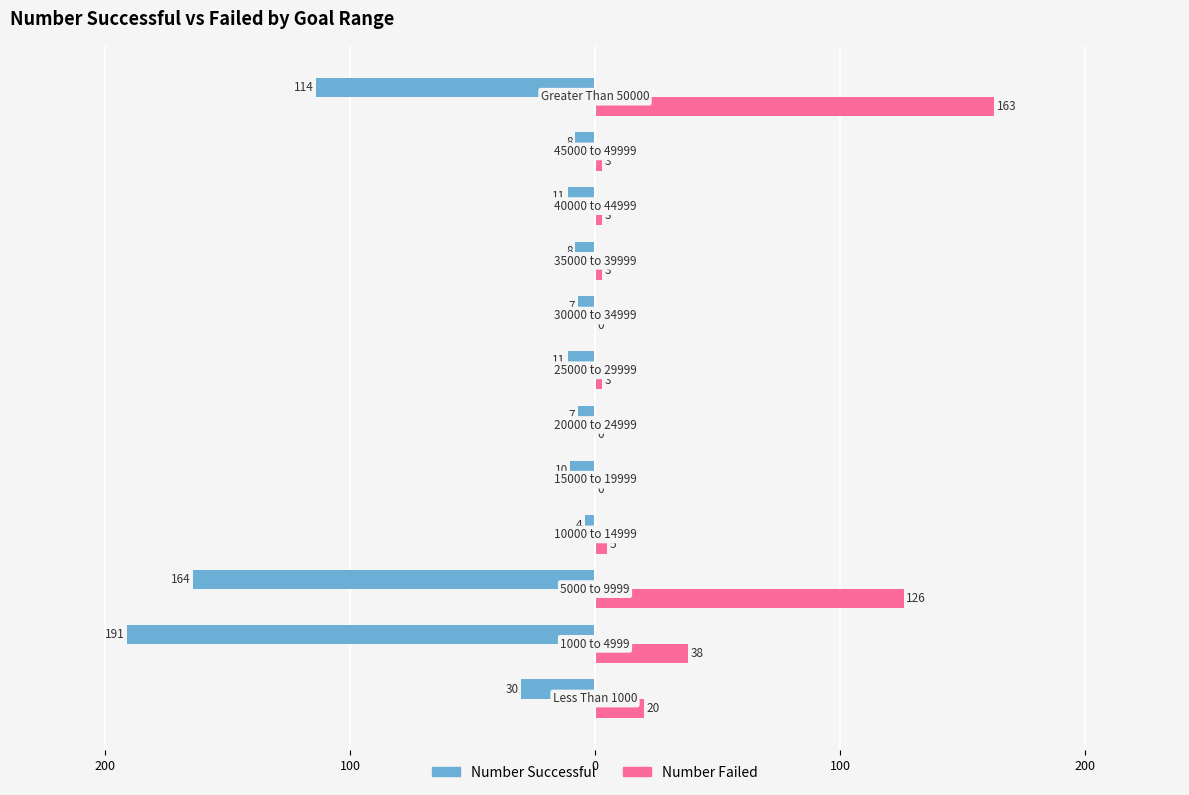

What are all the series names shown in the legend?

Number Successful, Number Failed